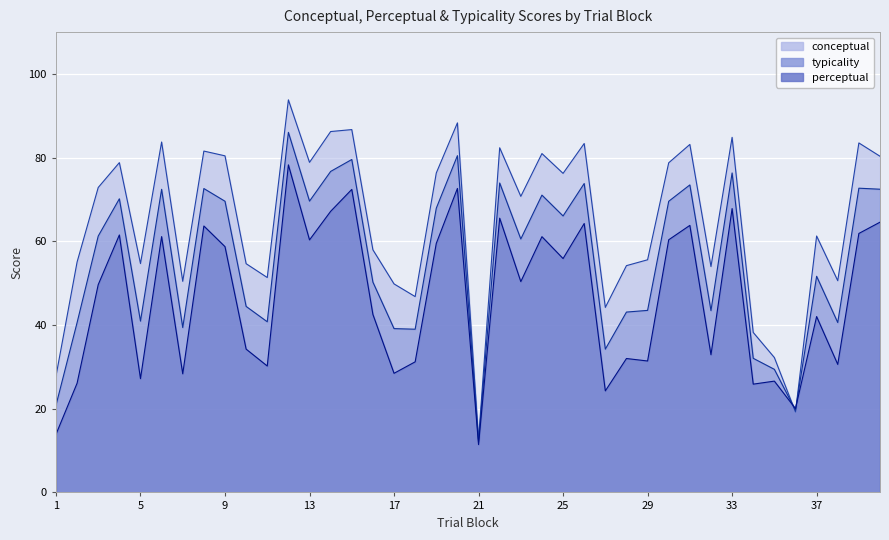

Reading left to right, extract all data points from this chart.

conceptual: 27.8	55.1	72.9	78.8	54.7	83.7	50.4	81.6	80.4	54.7	51.4	93.8	78.9	86.2	86.7	58.0	49.8	46.8	76.3	88.3	12.6	82.4	70.8	81.0	76.2	83.4	44.2	54.2	55.6	78.8	83.2	54.0	84.9	38.2	32.2	19.2	61.3	50.6	83.5	80.3
perceptual: 13.9	26.1	49.7	61.5	27.2	61.1	28.3	63.7	58.7	34.2	30.2	78.3	60.3	67.2	72.4	42.5	28.5	31.2	59.5	72.6	11.4	65.5	50.4	61.1	55.9	64.3	24.3	32.0	31.4	60.4	63.8	32.9	67.8	25.9	26.6	20.0	42.0	30.6	61.9	64.6
typicality: 20.8	40.6	61.3	70.2	40.9	72.4	39.4	72.6	69.6	44.5	40.8	86.0	69.6	76.7	79.6	50.3	39.1	39.0	67.9	80.5	12.0	73.9	60.6	71.0	66.1	73.8	34.2	43.1	43.5	69.6	73.5	43.4	76.3	32.0	29.4	19.6	51.6	40.6	72.7	72.5